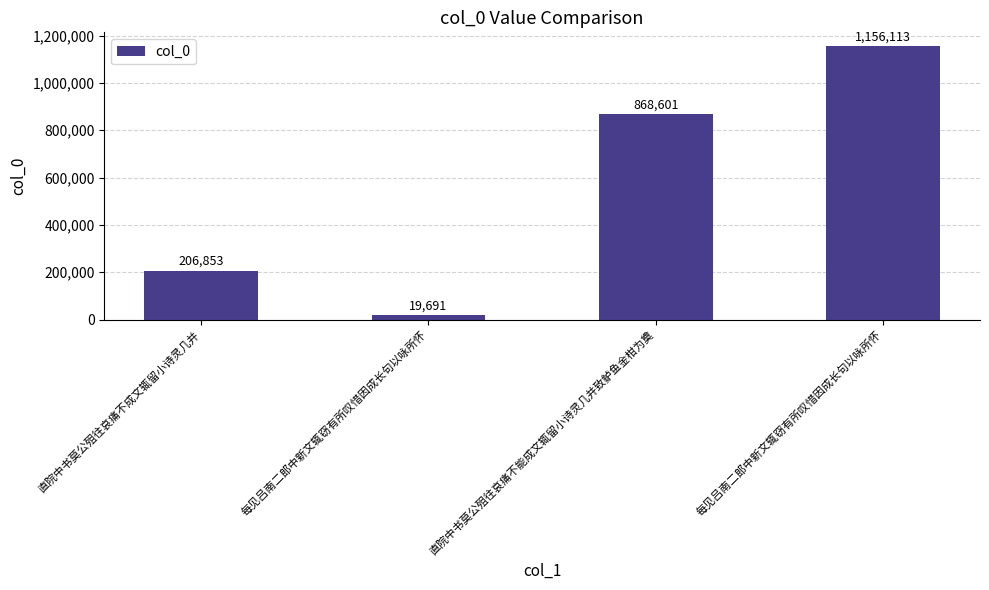

How many bars are there in total?

4